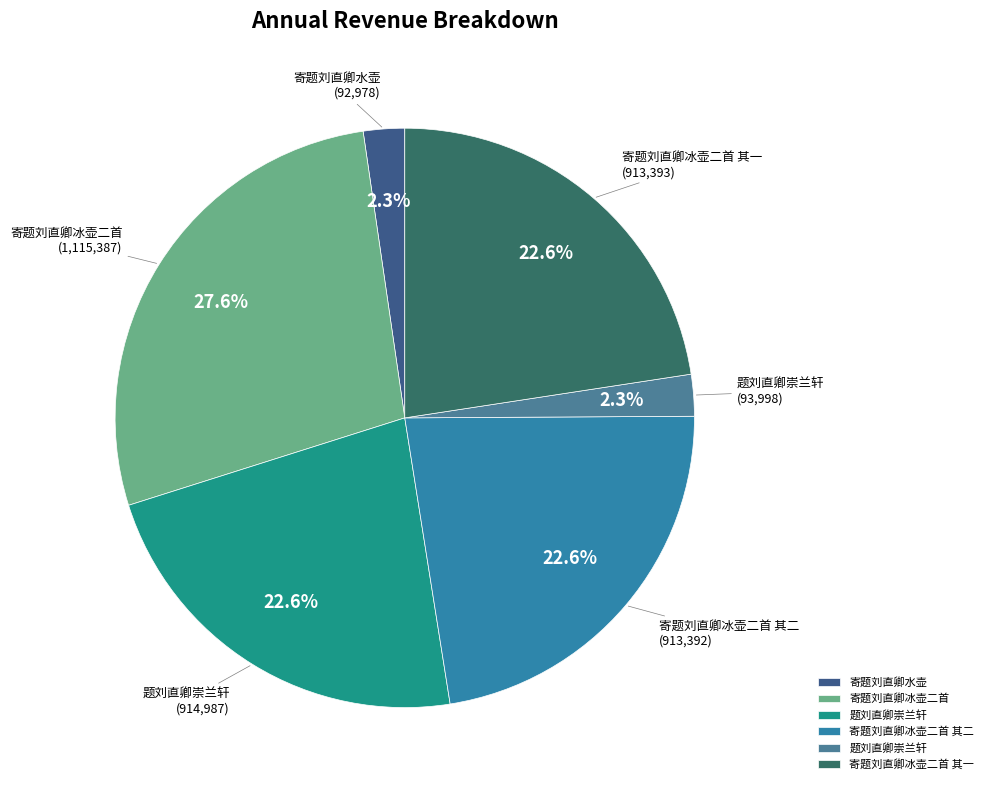

How many slices are in this pie chart?

6